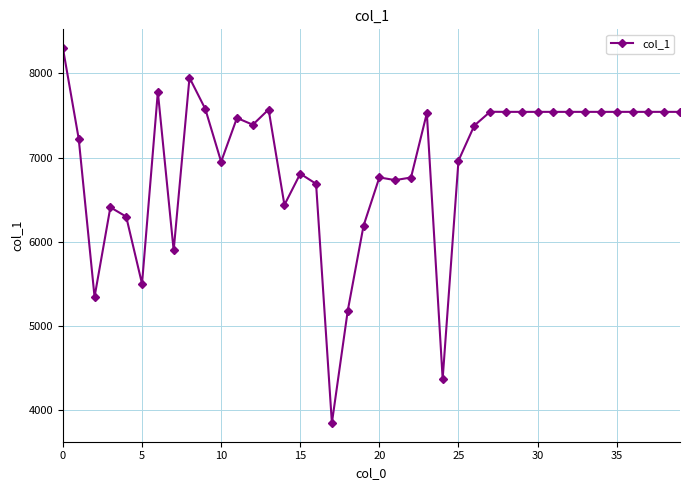

What is the value of the 31st point from the left?

7543